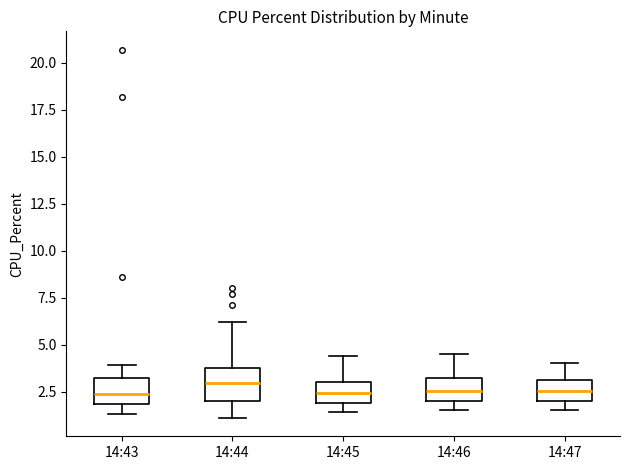

Where does the upper whisker of the box for 14:46 end on the y-axis? The values are not printed on the chart, so give them approximately, as read against the axis.

4.5